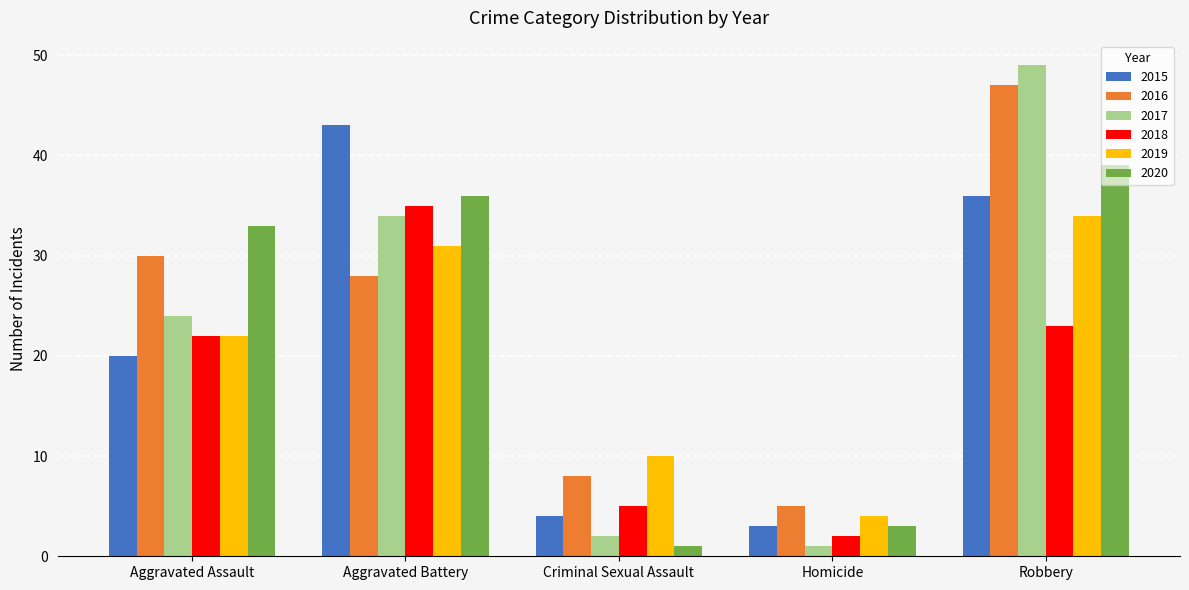

Which category has the highest value across all series?

Robbery